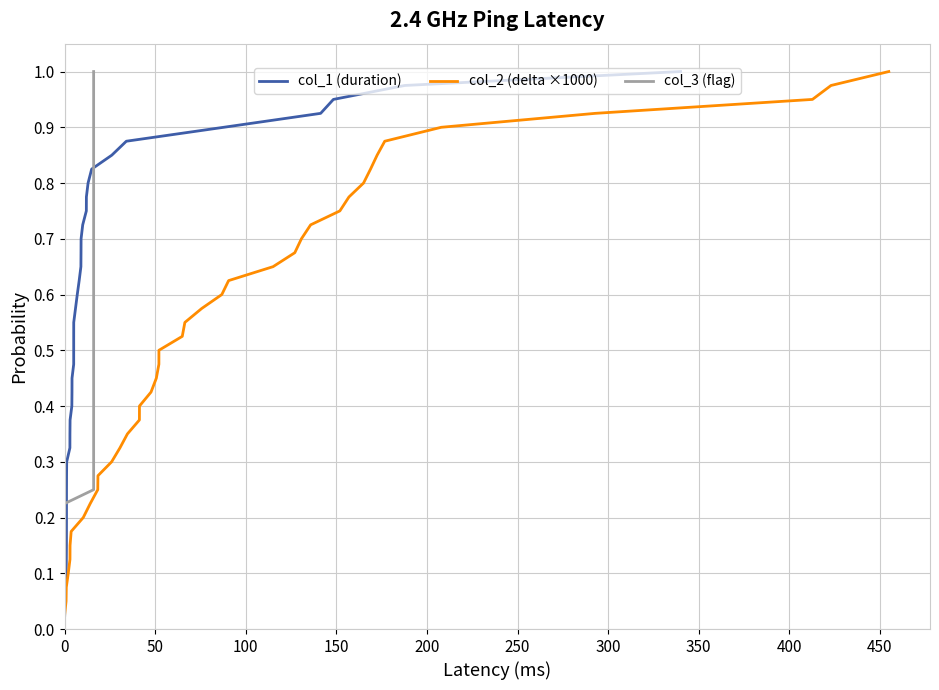

How many categories are shown in the chart?

40